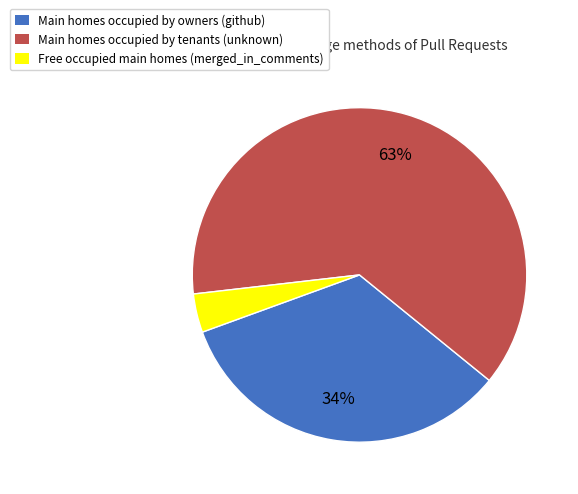

Is there any slice that represents more than half of the pie?

Yes